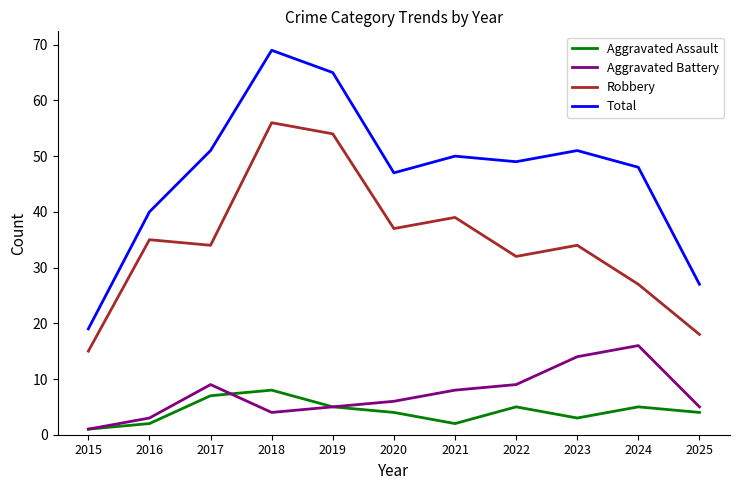

What is the difference between the second highest and minimum values in the Total series?

46